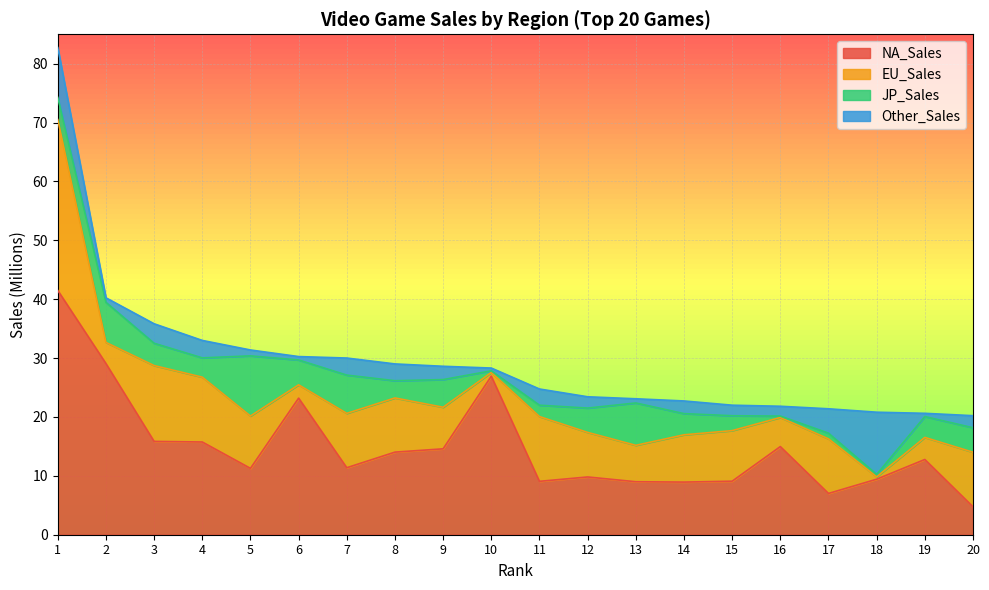

How many intersections are there between NA_Sales and EU_Sales?

5